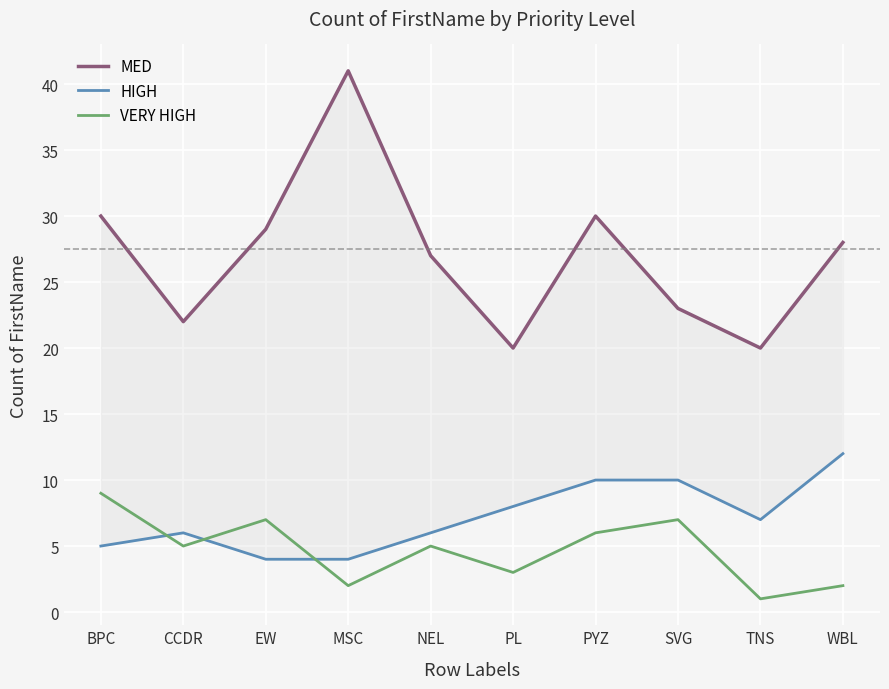

Where does the HIGH series first go above 7?

PL